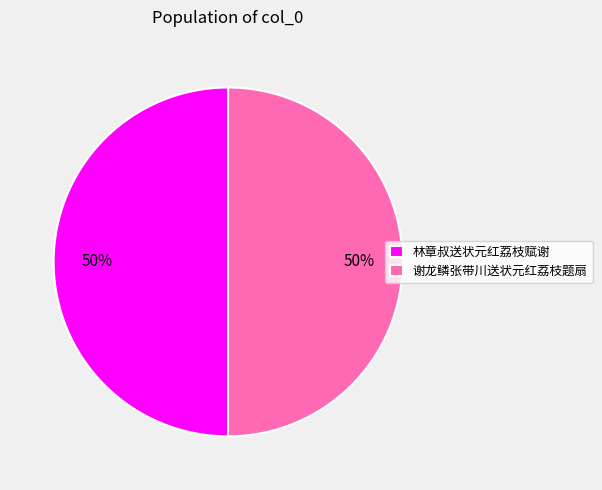

To the nearest percent, what portion does 林章叔送状元红荔枝赋谢 represent?

50%